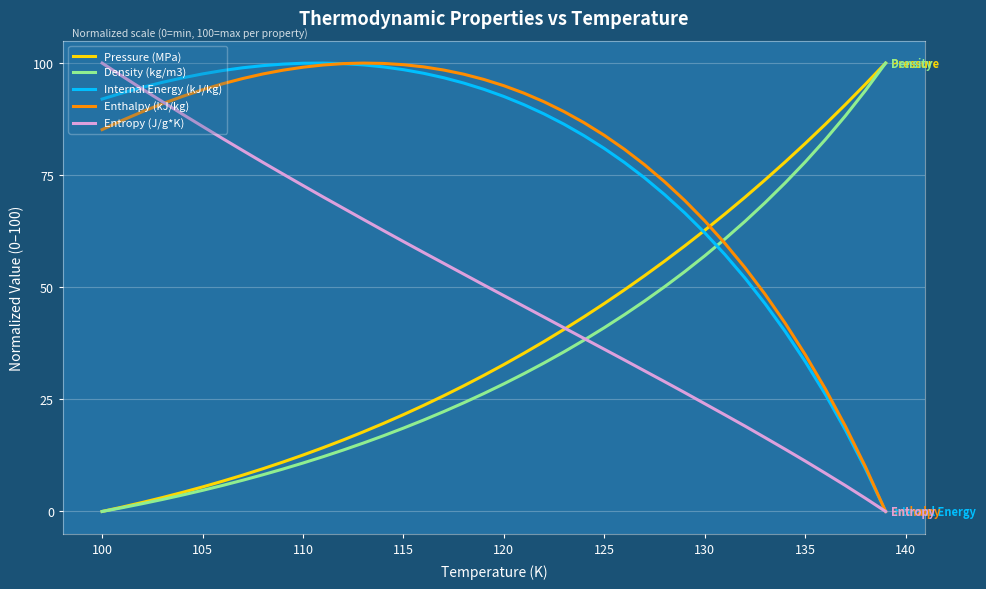

True or false: Entropy (J/g*K) and Enthalpy (kJ/kg) intersect in this chart.

True